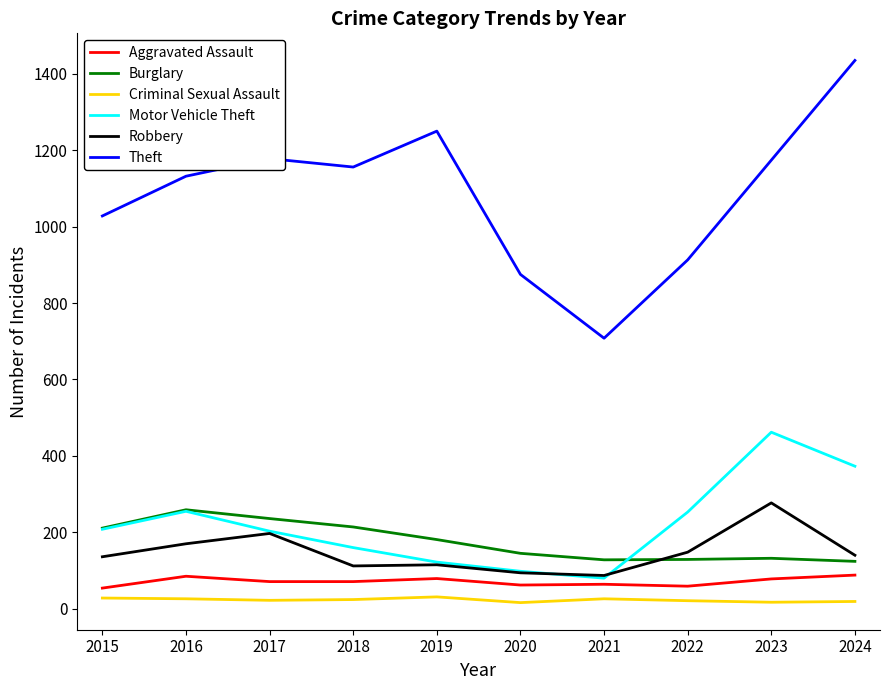

What is the maximum value shown in the chart?

1435